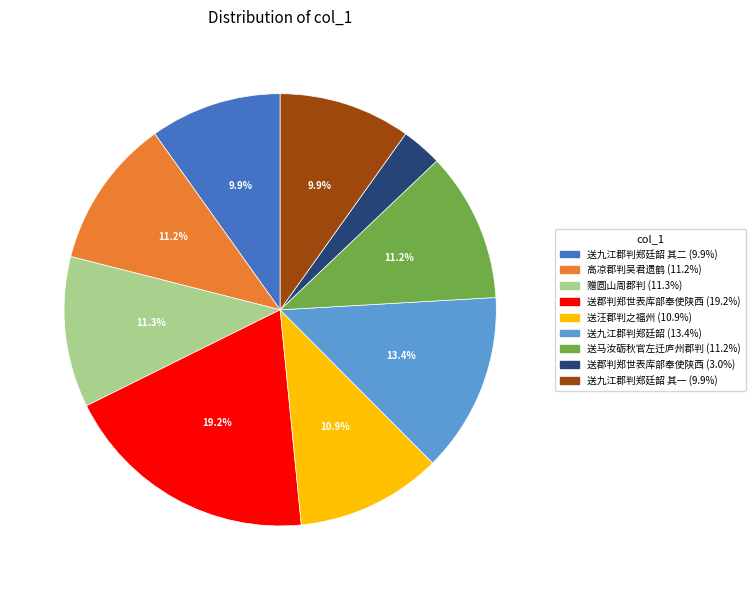

Is there a majority slice in this chart?

No